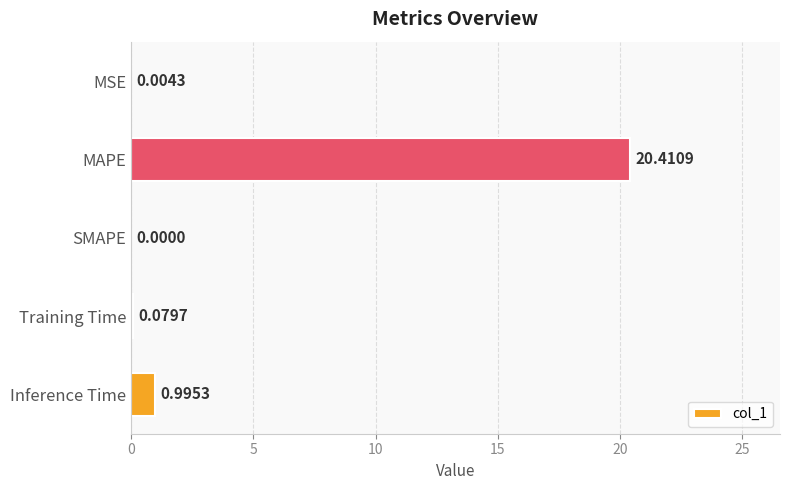

Which label corresponds to the largest value in the chart?

MAPE